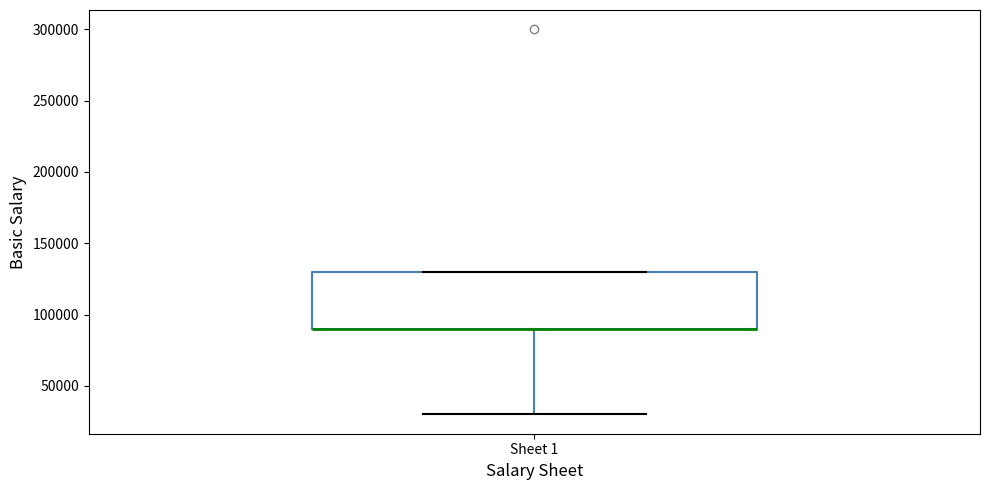

Read this box plot against the y-axis: the position of the median line, the range covered by the box, and the ends of both whiskers. The values are not printed on the chart, so give them approximately, as read against the axis.

median 90000 (drawn on the box's lower edge), box 90000 to 130000, whiskers 30000 to 130000